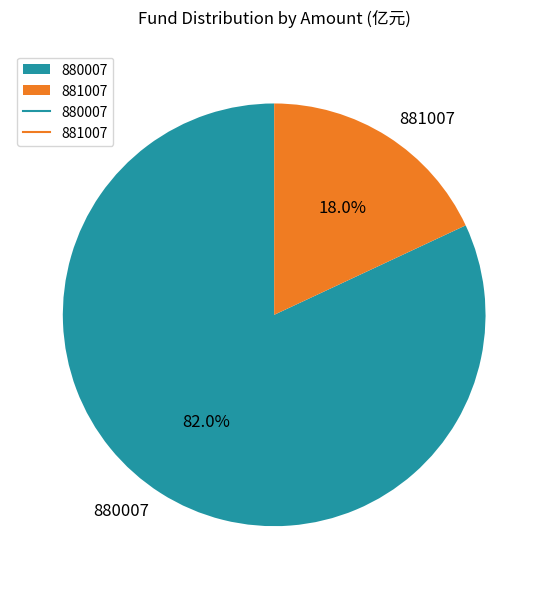

Which slice is the smallest?

881007